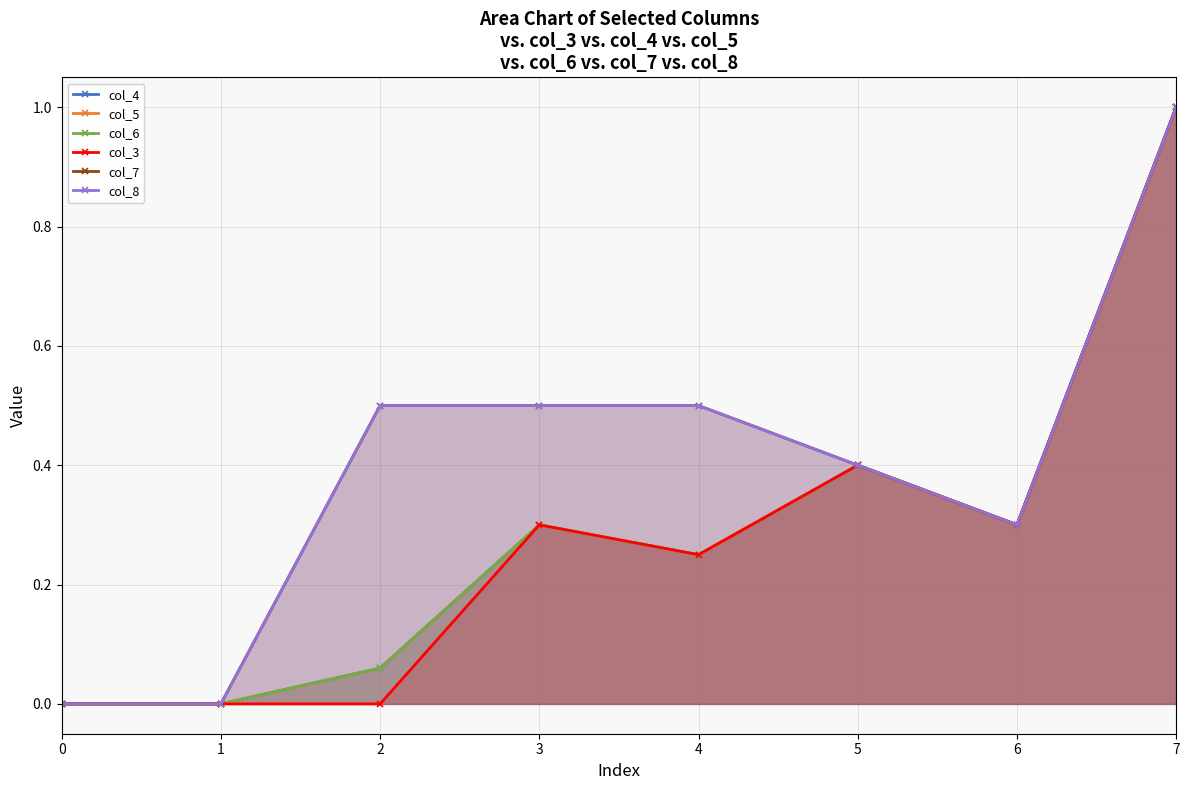

Rank the categories by col_4 value from lowest to highest.

0, 1, 2, 4, 3, 6, 5, 7